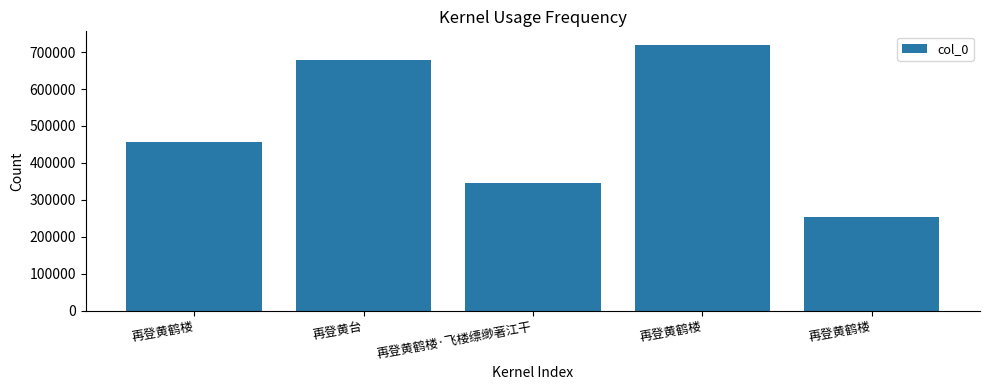

Count the number of data series in this chart.

1